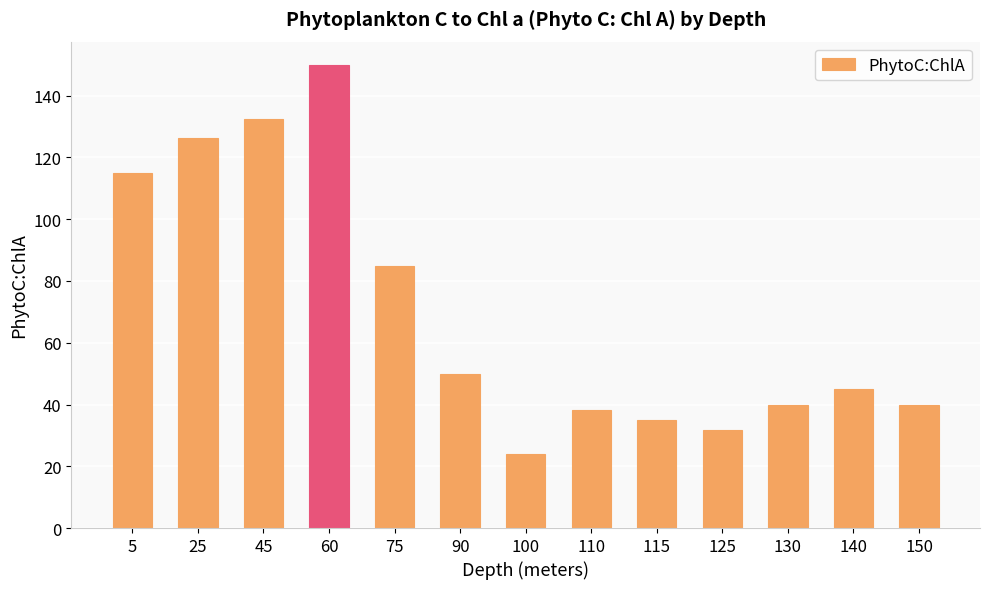

Approximately how many times larger is the value at 130 compared to 140?

0.9